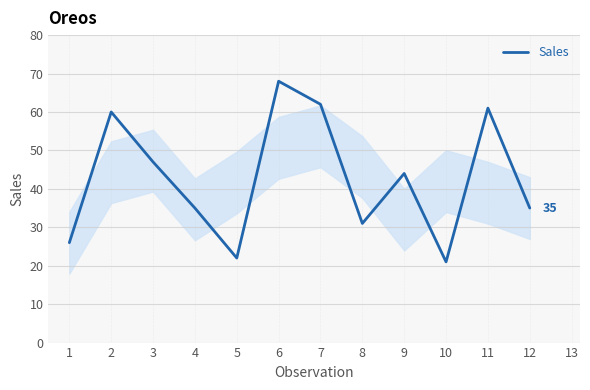

What is the sum of all values?

512